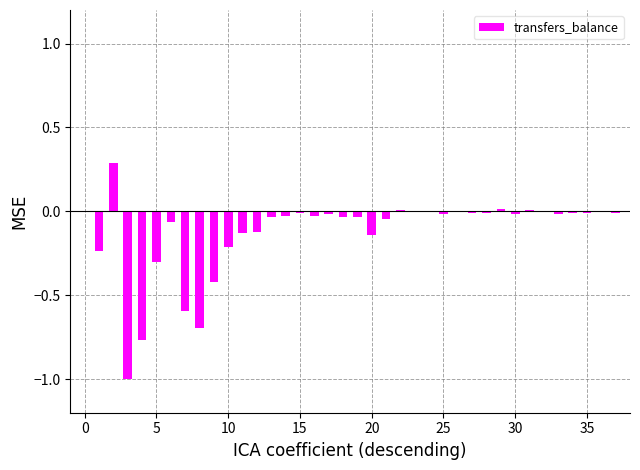

What is the greatest value displayed?

0.3